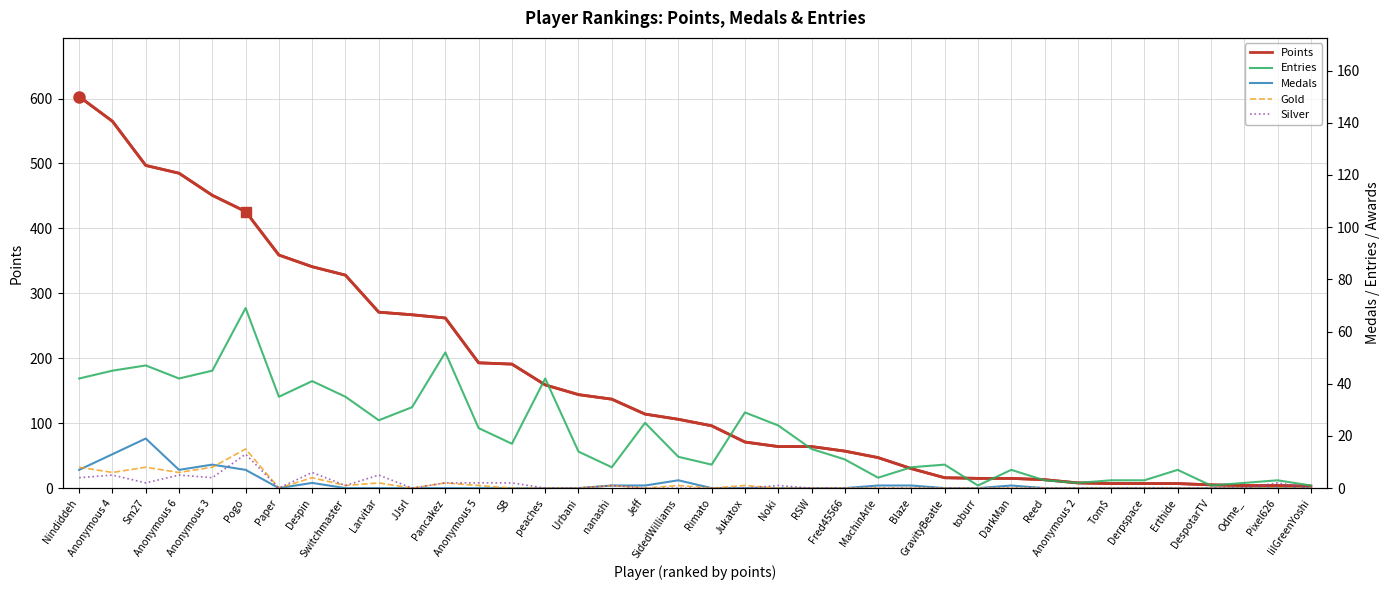

Reading right to left, transcribe all the data shown in this chart.

Points: 3	4	4	5	7	7	7	8	13	15	15	16	30	47	57	64	64	71	96	106	114	137	144	159	191	193	262	267	271	328	341	359	426	451	485	497	565	603
Entries: 1	3	2	1	7	3	3	2	3	7	1	9	8	4	11	15	24	29	9	12	25	8	14	42	17	23	52	31	26	35	41	35	69	45	42	47	45	42
Medals: 0	0	0	0	0	0	0	0	0	1	0	0	1	1	0	0	0	0	0	3	1	1	0	0	0	0	0	0	0	0	2	0	7	9	7	19	13	7
Gold: 0	0	0	0	0	0	0	0	0	0	0	0	0	0	0	0	0	1	0	1	0	1	0	0	0	1	2	0	2	1	4	0	15	8	6	8	6	8
Silver: 0	2	0	0	0	0	0	0	0	0	0	0	0	0	0	0	1	0	0	0	0	1	0	0	2	2	2	0	5	1	6	0	13	4	5	2	5	4